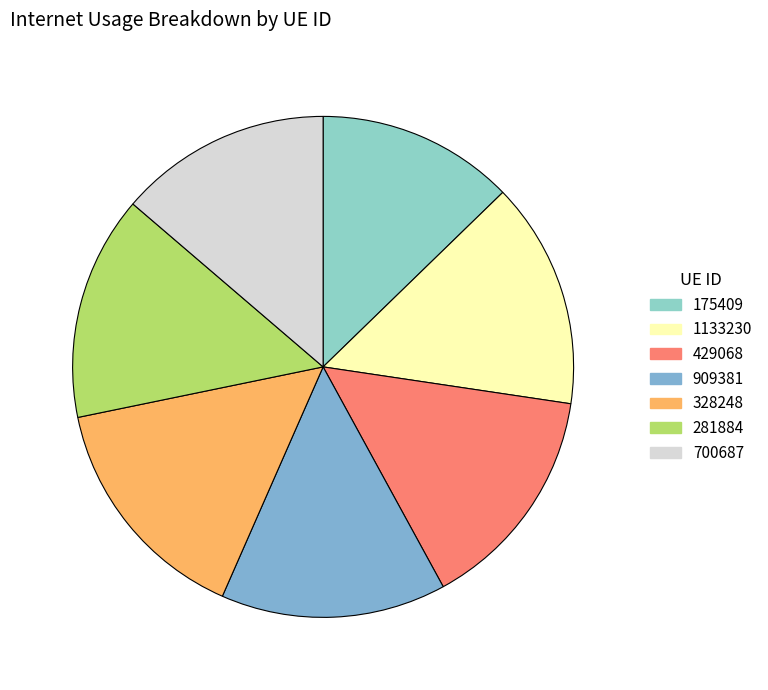

Rank the categories by value from lowest to highest.

175409, 700687, 281884, 909381, 1133230, 429068, 328248